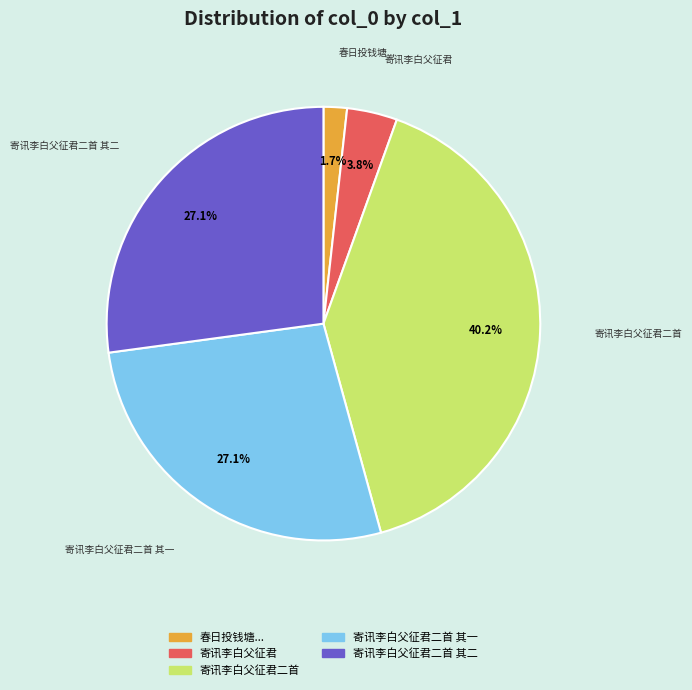

Is there any slice that represents more than half of the pie?

No